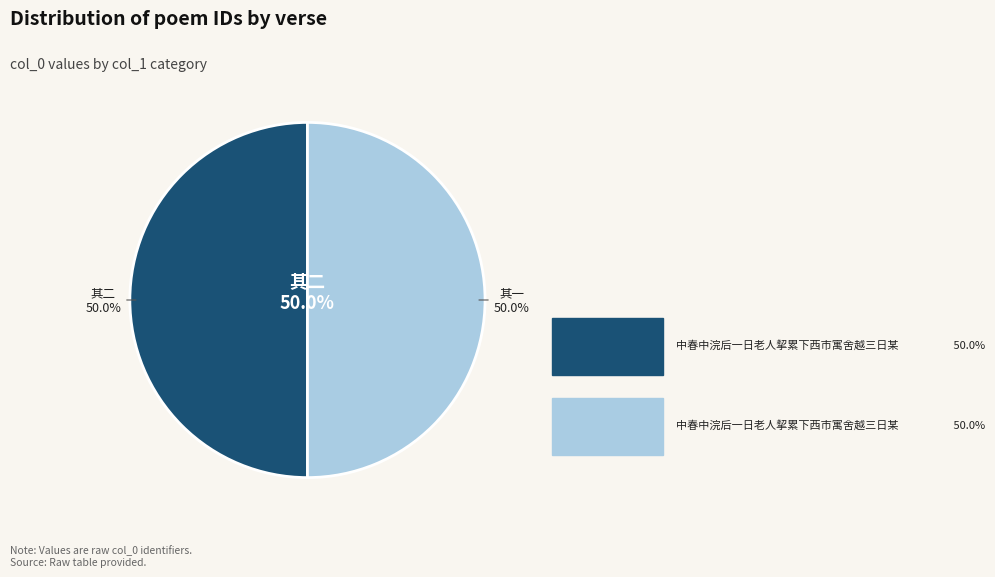

How much of the chart is everything except 中春中浣后一日老人挈累下西市寓舍越三日某行感而赋诗呈友人 其二?

50.0%